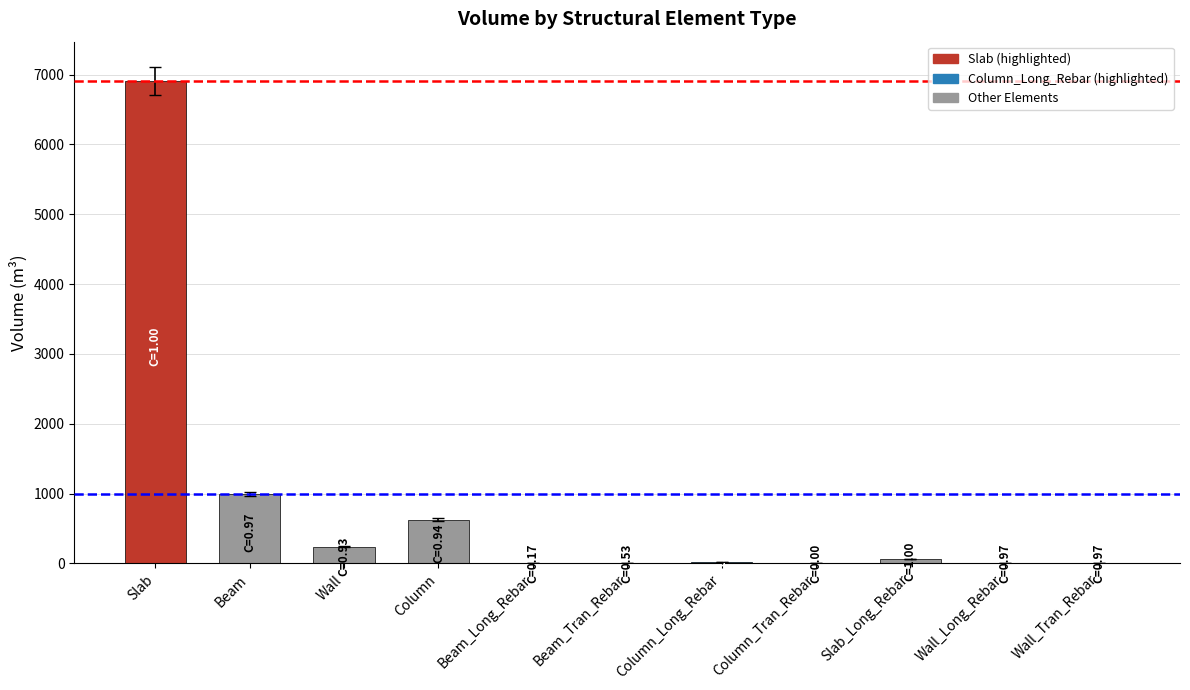

What is the sum of all values?

8864.9